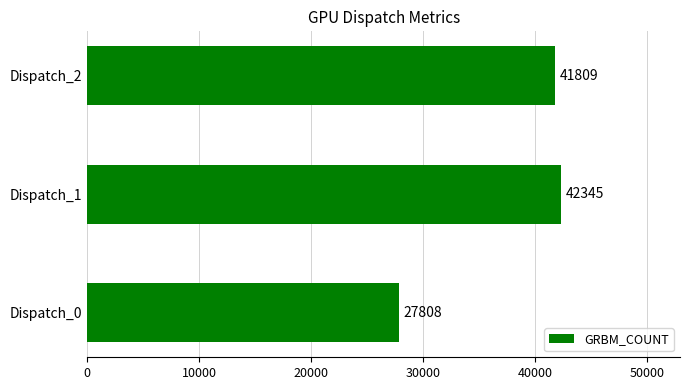

Where is the data nearest to the value 35076?

Dispatch_2